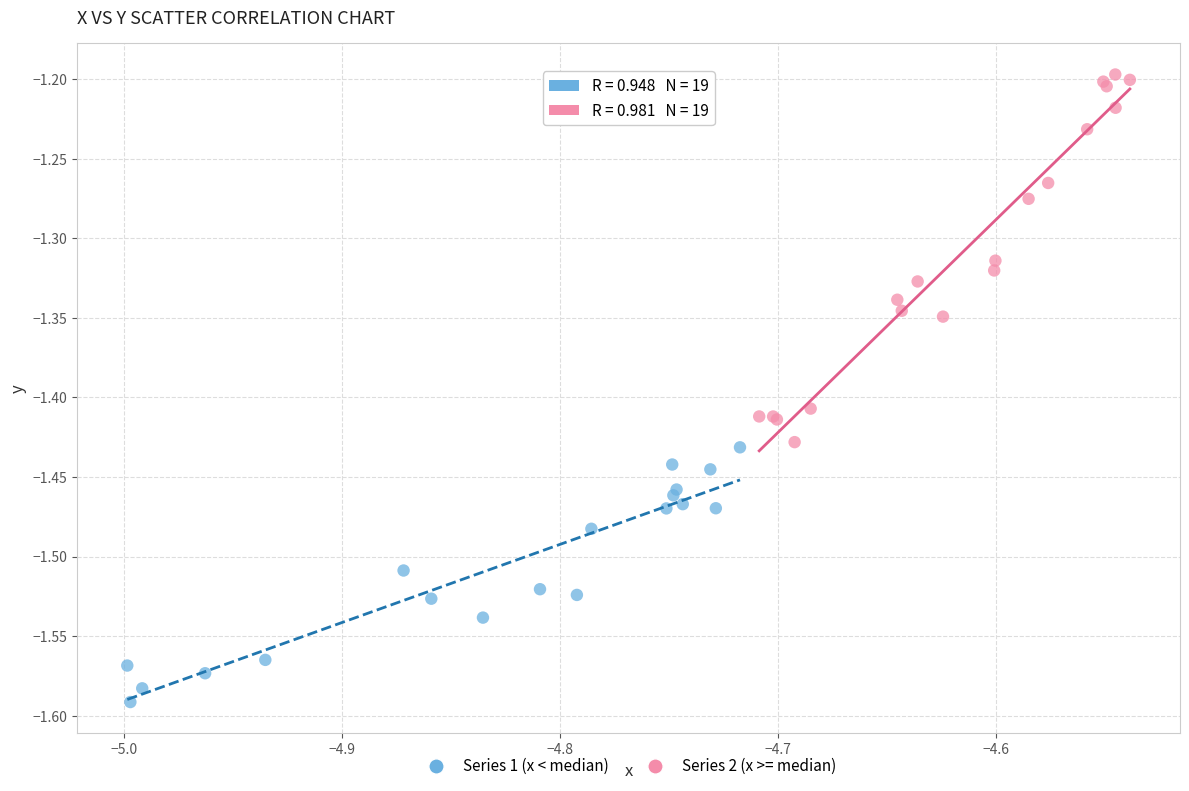

Which series has the widest spread of Y values?

Series 2 (x >= median)